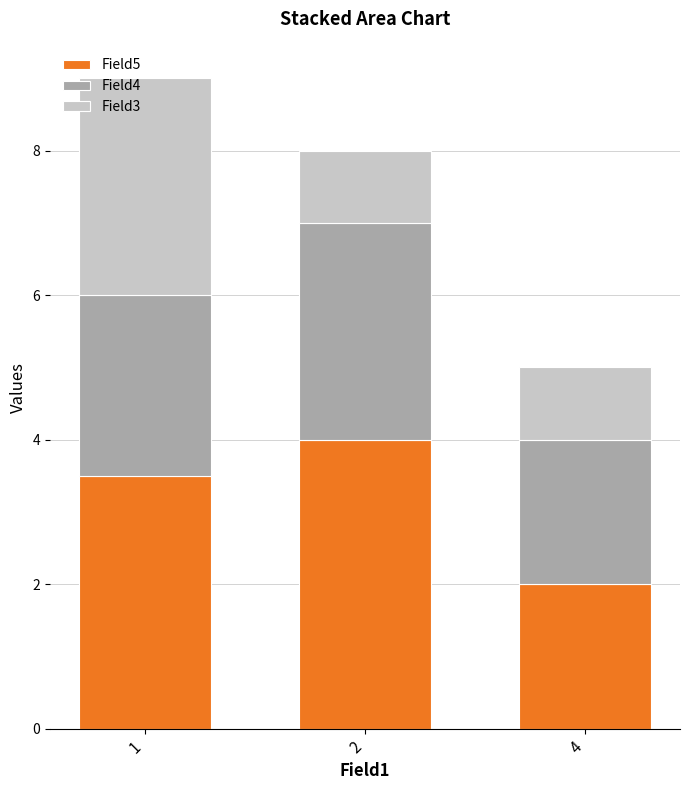

The value of Field5 at 2 is 2.2. True or false?

False